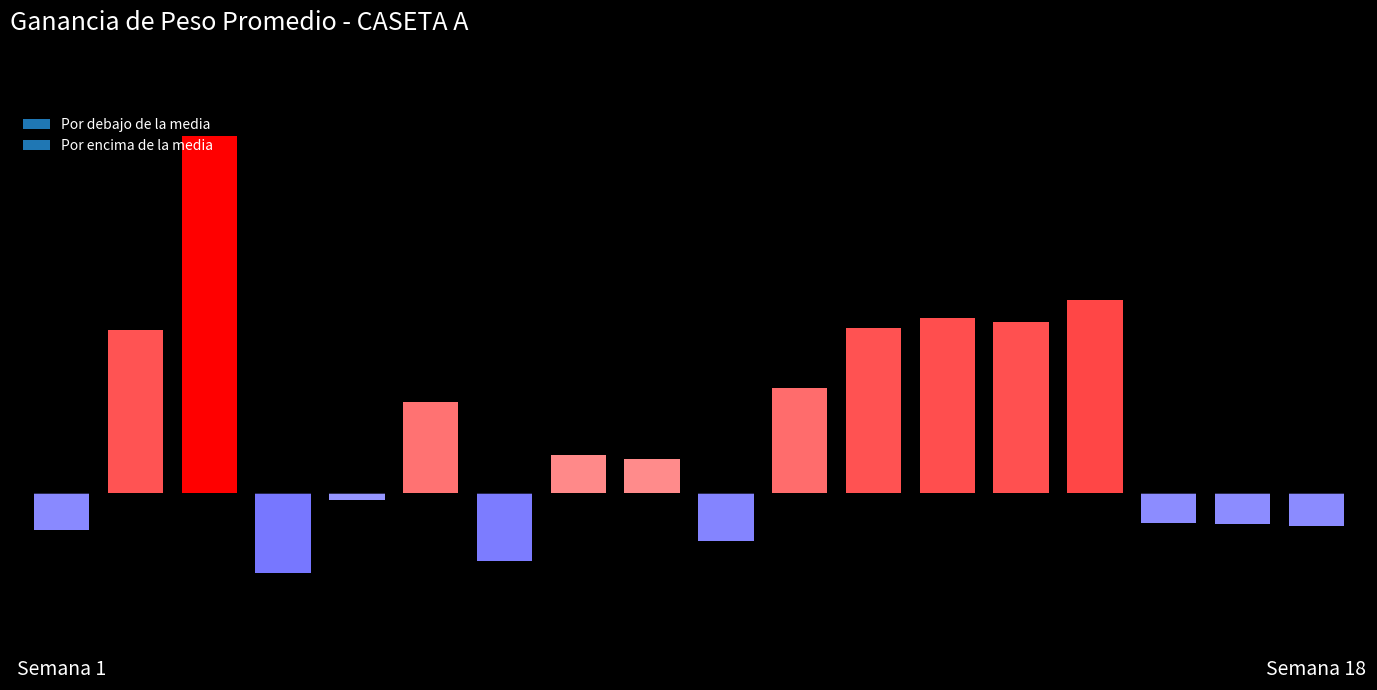

What value does the data have at Semana 4?

-98.9